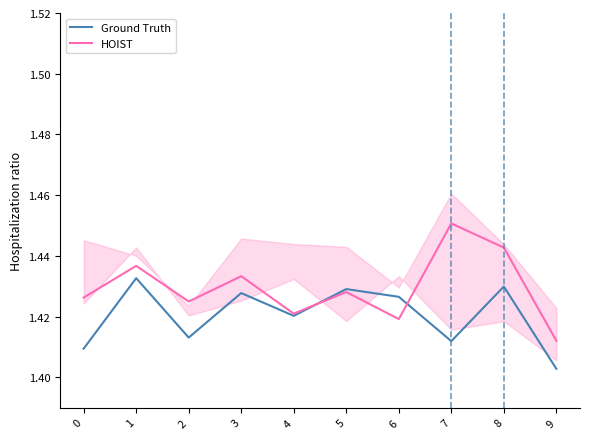

True or false: Ground Truth and HOIST cross at least once.

True